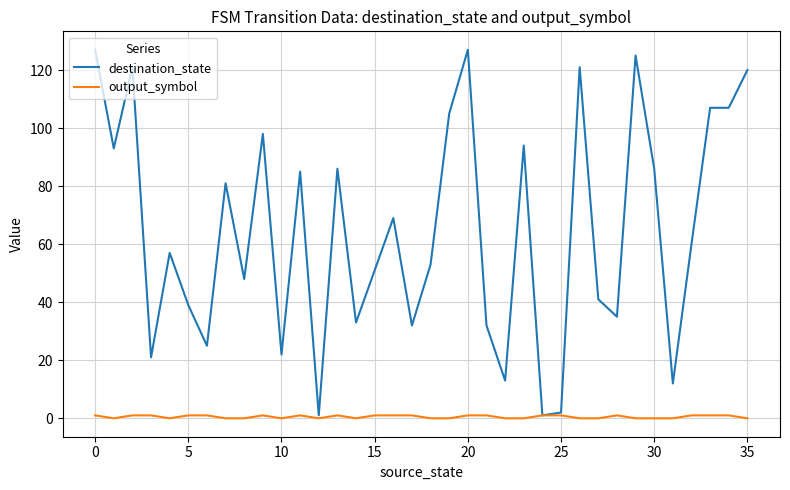

Which series has the largest range (max minus min)?

destination_state